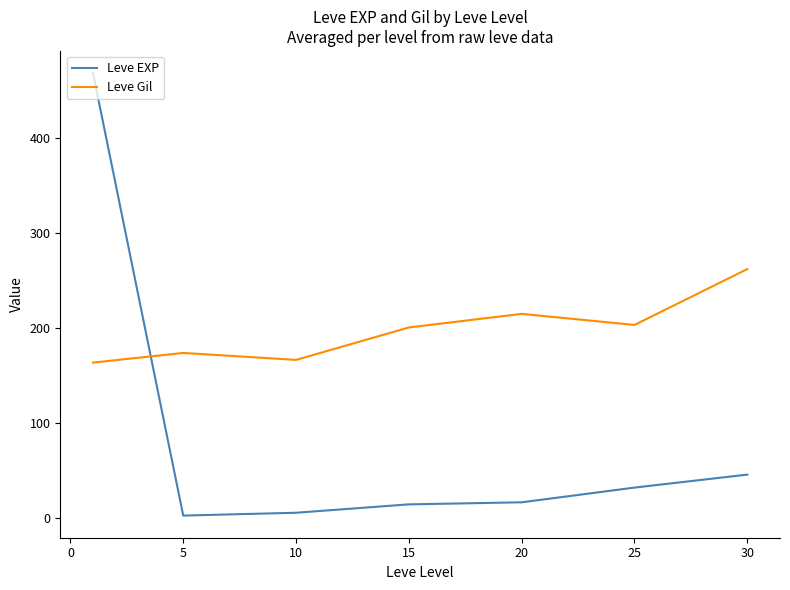

What is the difference between the maximum and second lowest values in the Leve Gil series?

95.7